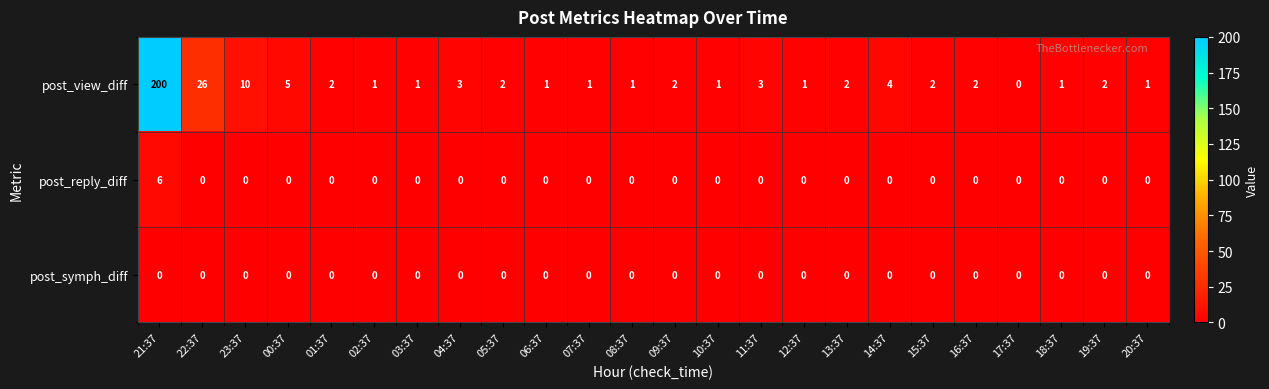

At which category is the sum across all series the highest?

21:37